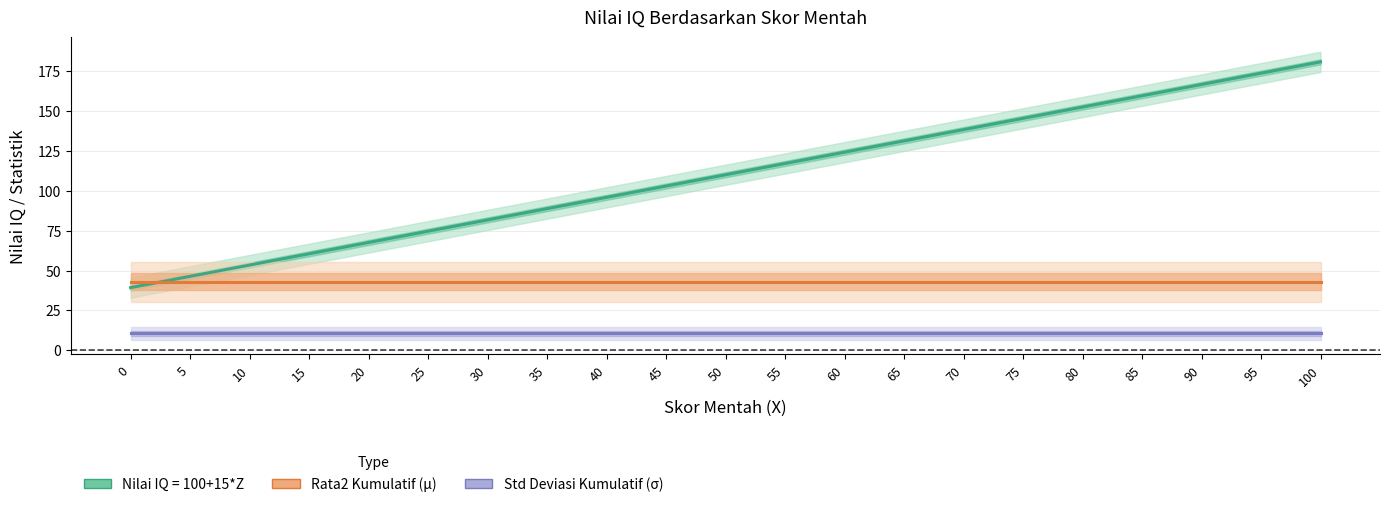

True or false: Std Deviasi Kumulatif (σ) and Rata2 Kumulatif  (μ) cross at least once.

False